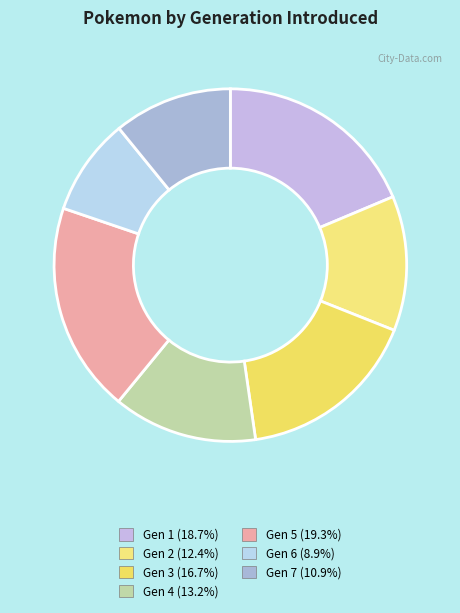

Rank the categories by value from lowest to highest.

Gen 6, Gen 7, Gen 2, Gen 4, Gen 3, Gen 1, Gen 5